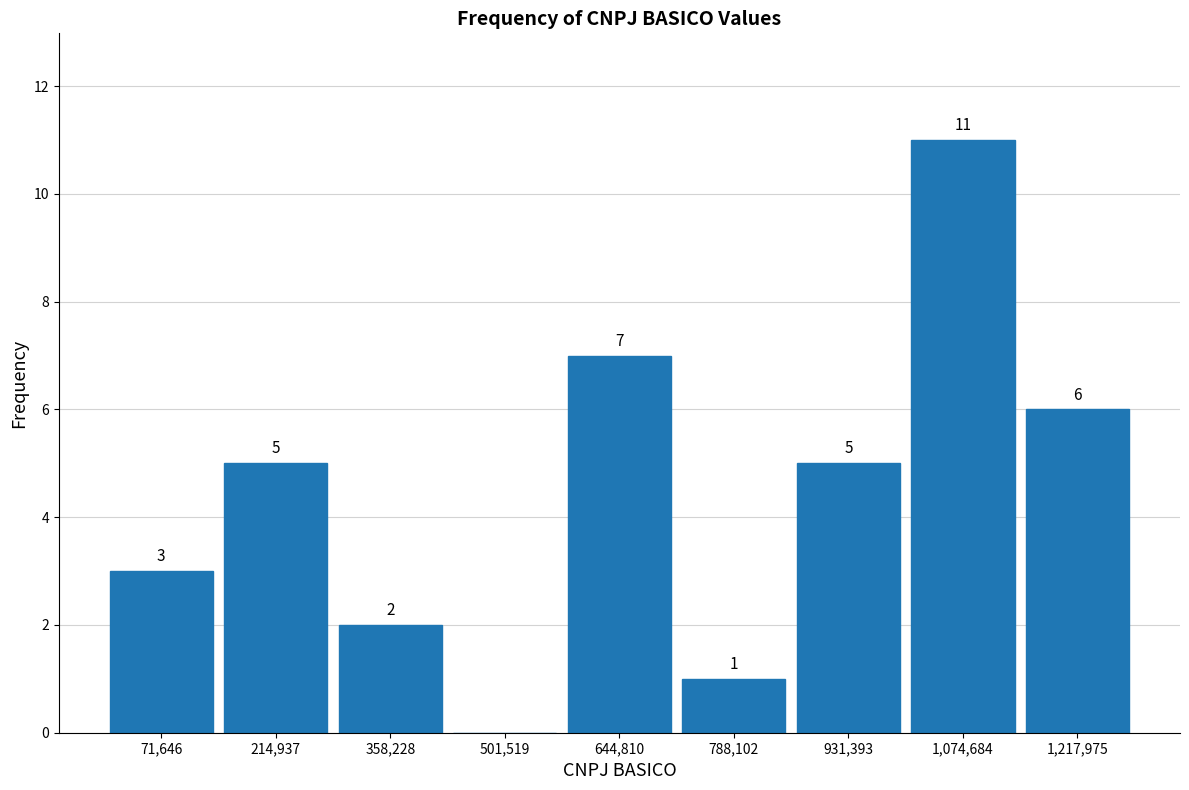

Over which range of the x-axis is the bar tallest?

1000000 to 1140000